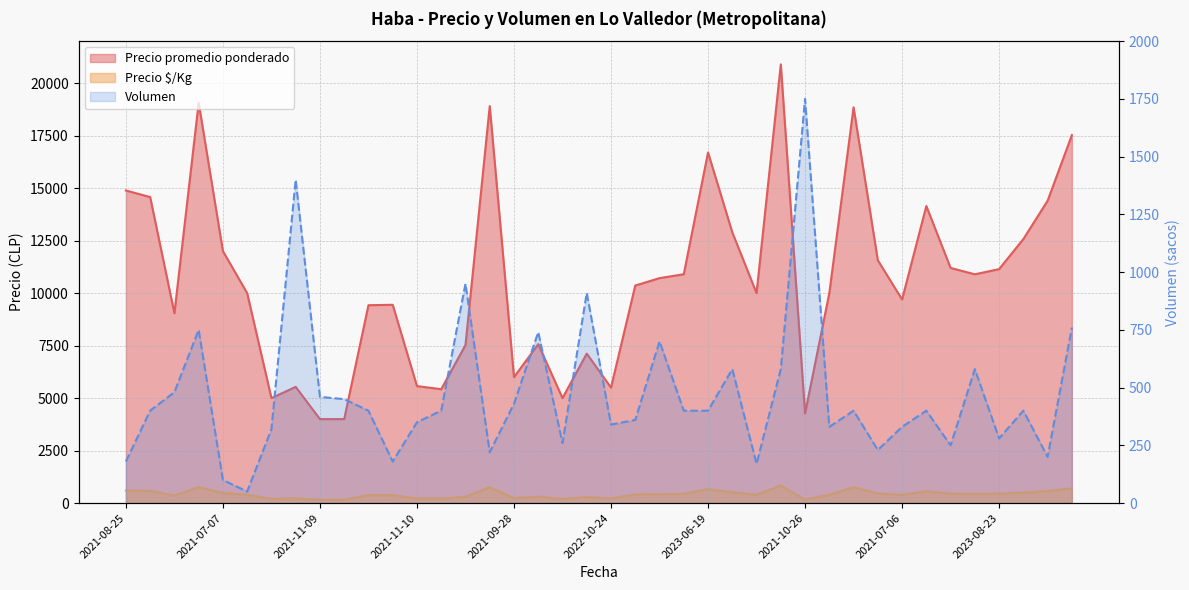

What is the maximum value shown in the chart?

20897